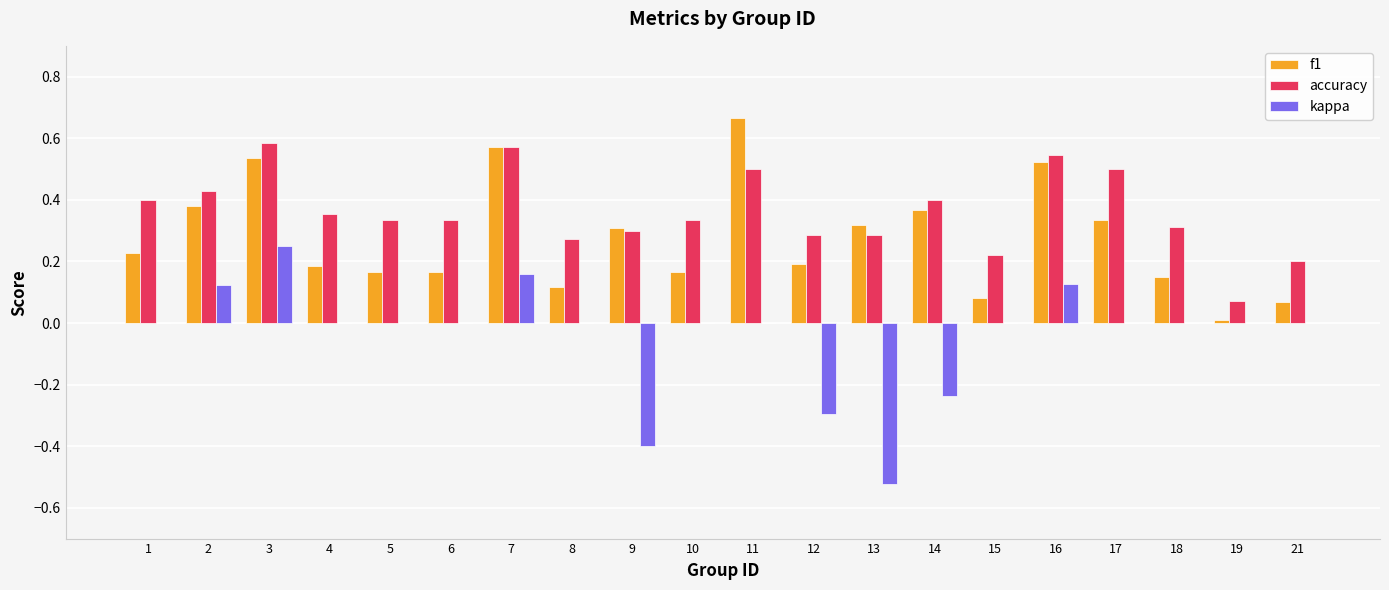

At which label does f1 reach its peak?

11